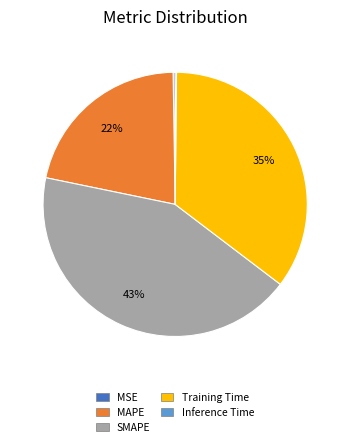

Is Training Time the majority of the pie?

No